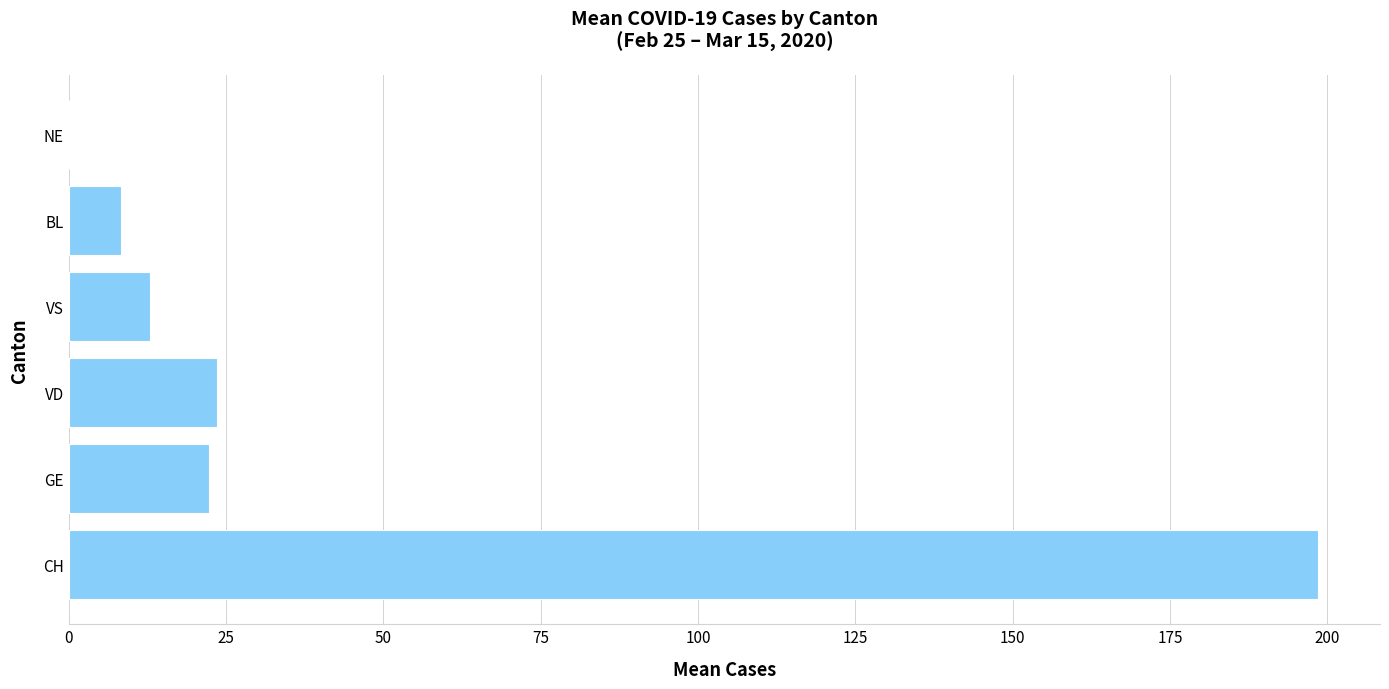

The chart shows a value of 23.5 at VD. True or false?

True